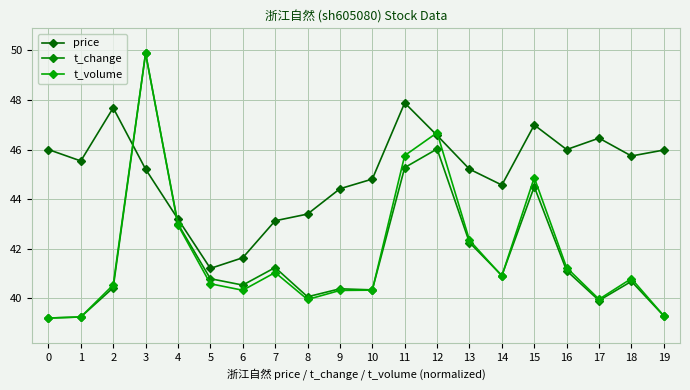

How many series are shown in this chart?

3